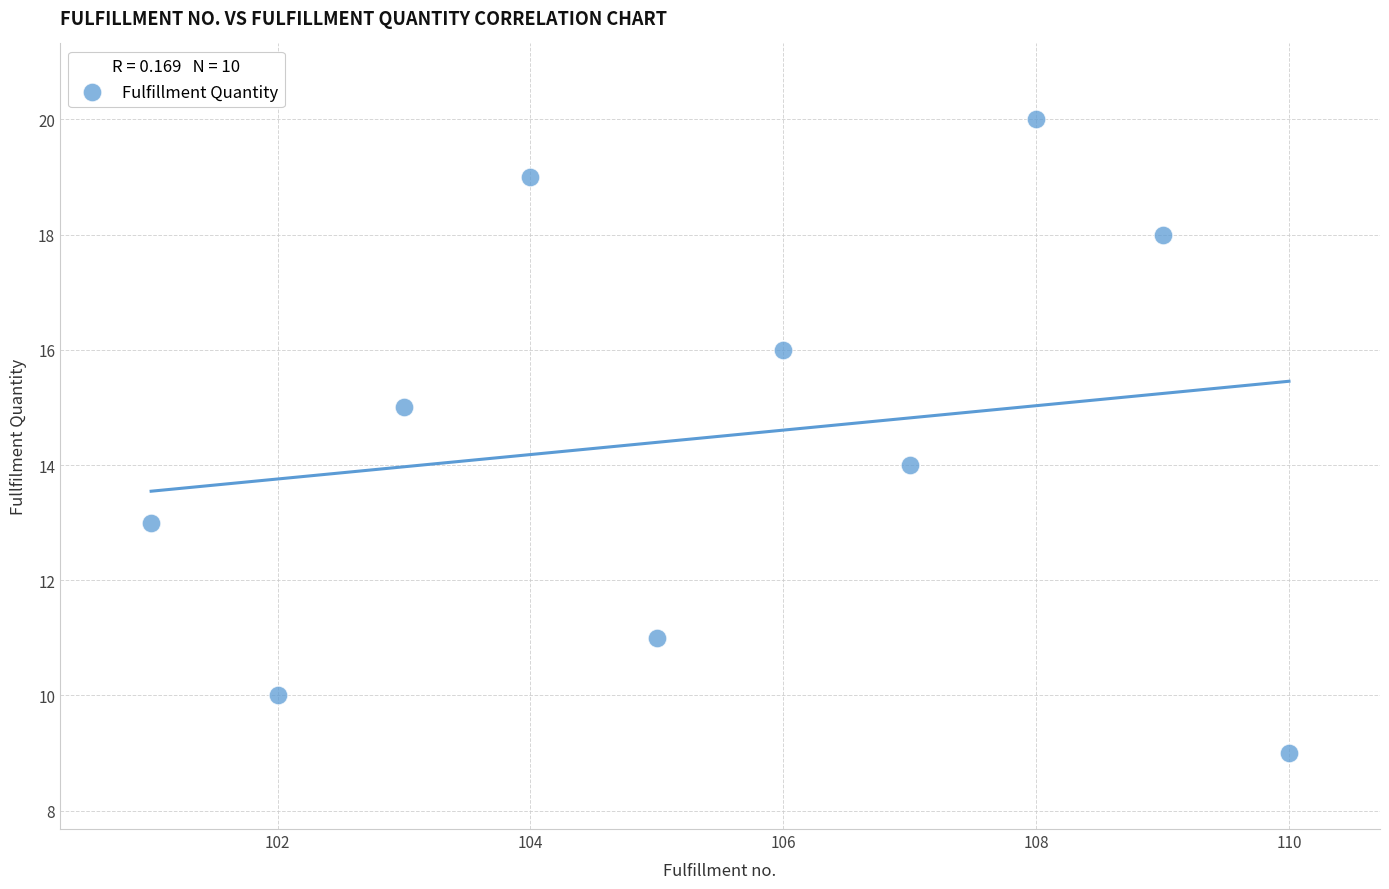

What is the range of Y values (max minus min)?

11